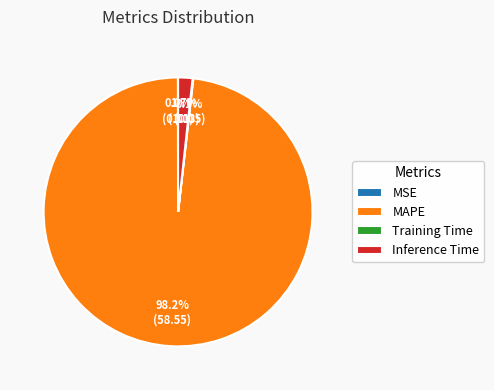

To the nearest percent, what percentage of the pie is Inference Time?

2%